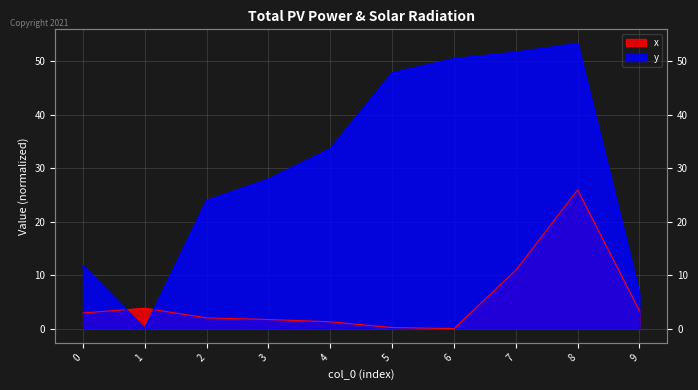

Rank the series by their maximum value, from highest to lowest.

y, x